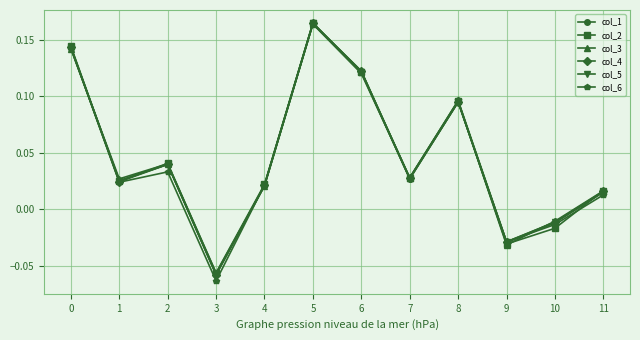

Is this an area chart (filled region under the line)?

No